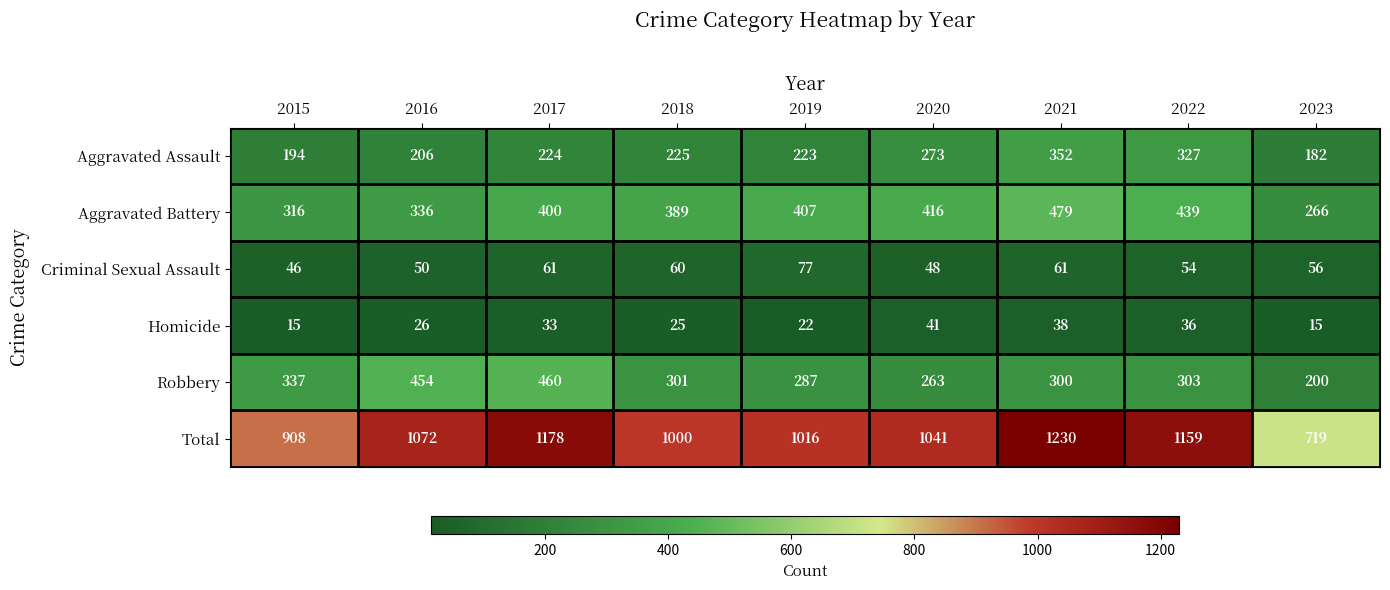

Which category has the lowest value in the Robbery series?

2023